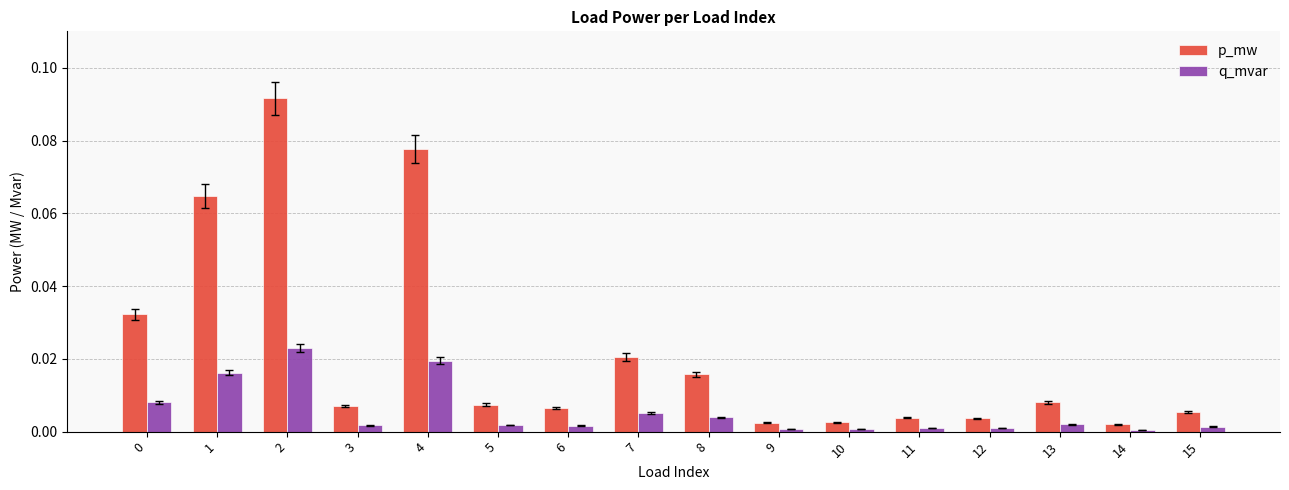

Is it true that p_mw equals 0.0 at 12?

True